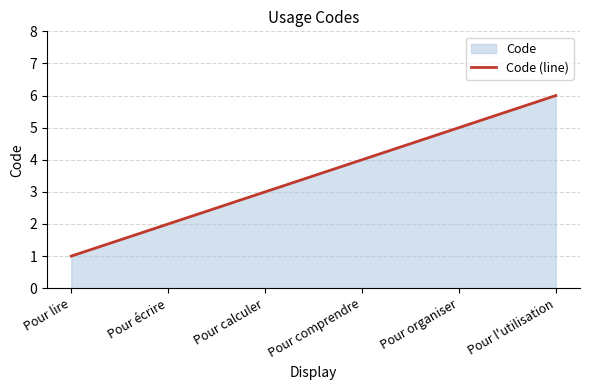

Reading left to right, extract all data points from this chart.

Pour lire=1	Pour écrire=2	Pour calculer=3	Pour comprendre=4	Pour organiser=5	Pour l'utilisation=6